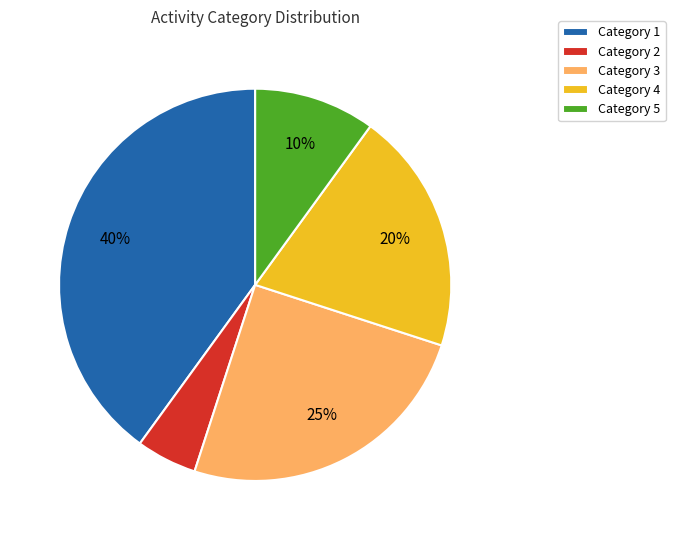

To the nearest percent, what percentage of the pie is Category 1?

40%